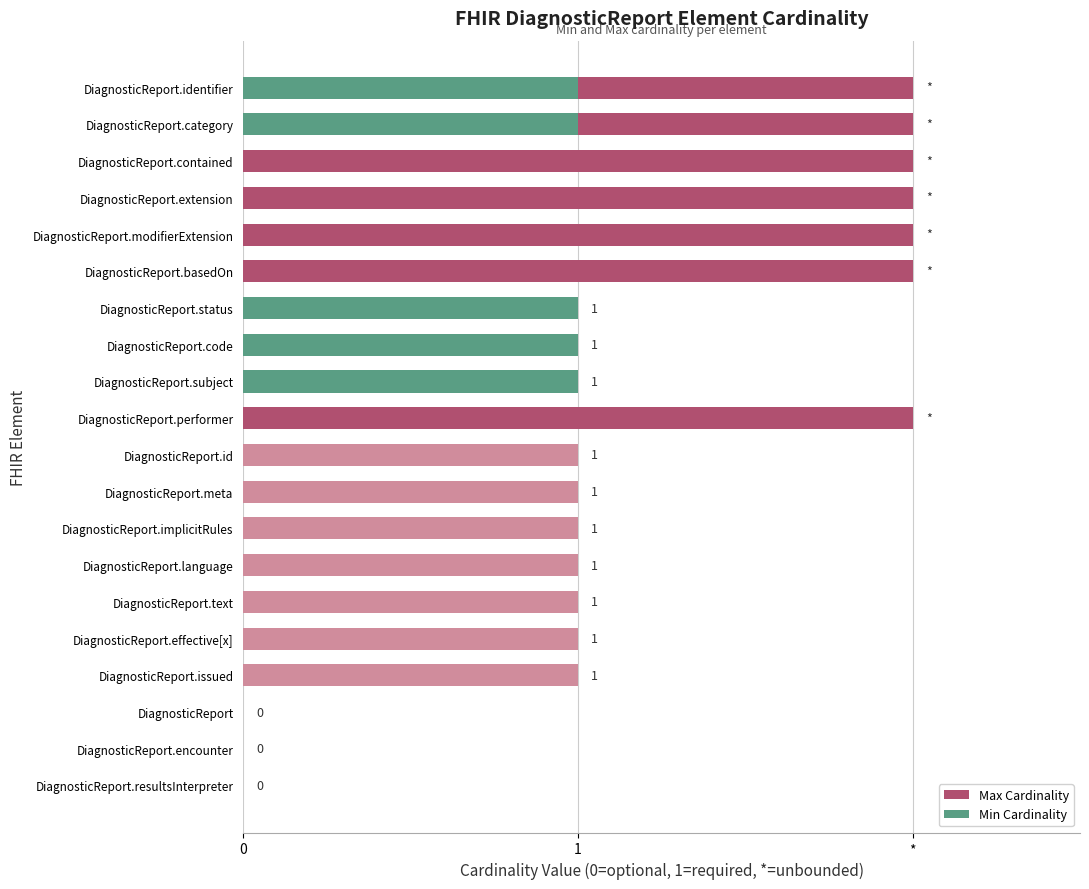

How many data points in Min Cardinality are above 0?

5